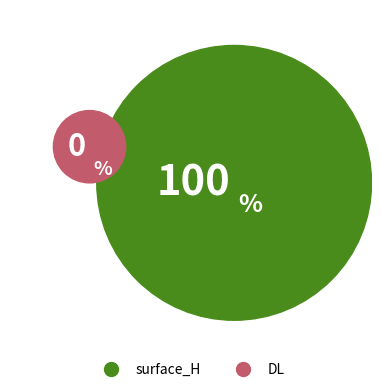

How many segments does this pie chart have?

2